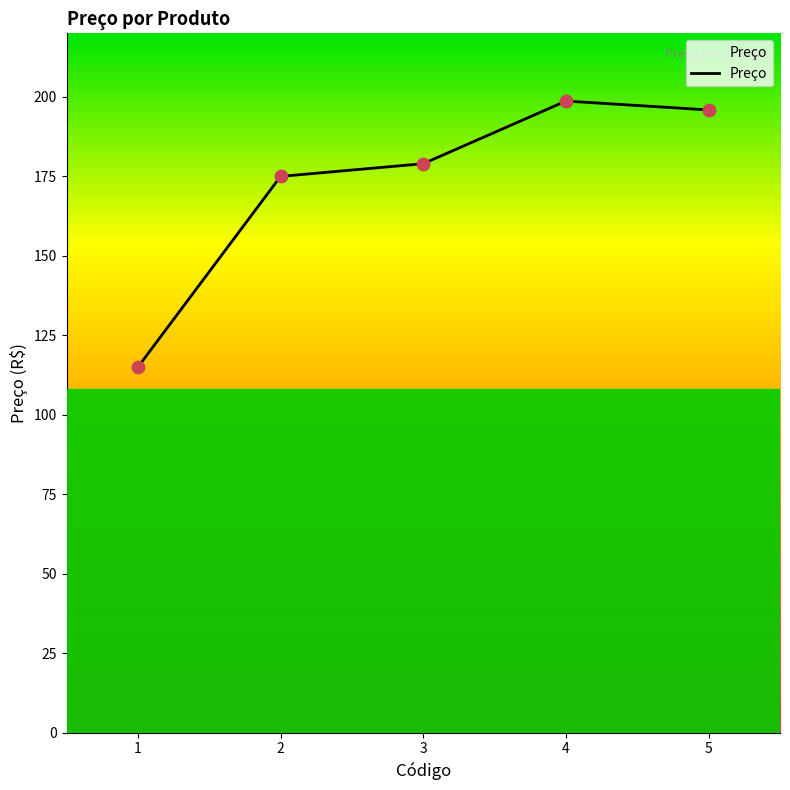

Which has a higher value, 5 or 4?

4